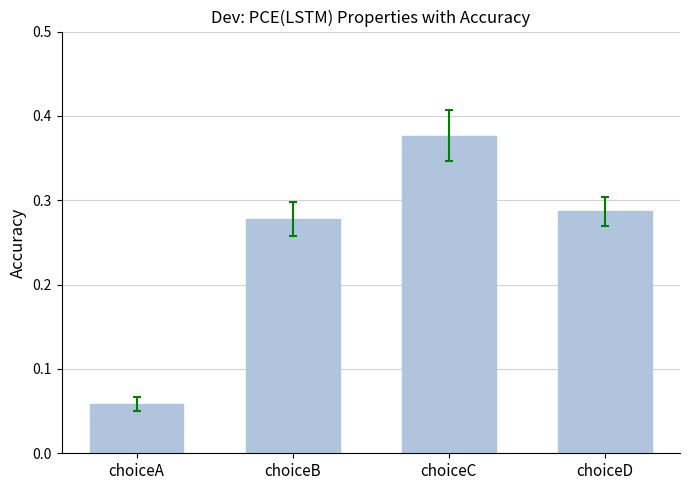

What is the sum of all values?

1.0